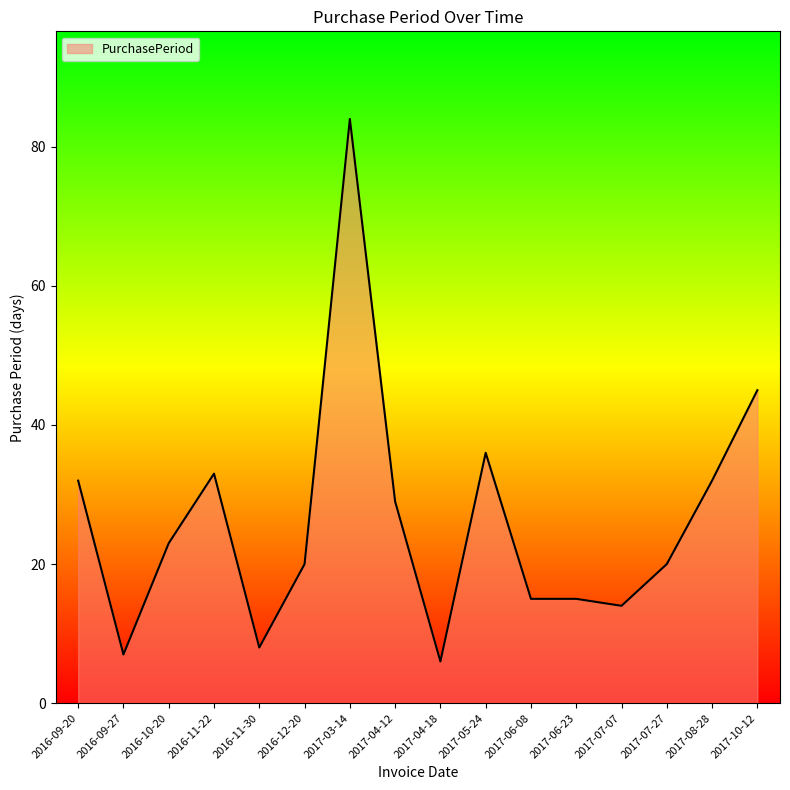

Reading left to right, list all the values displayed in this chart.

32	7	23	33	8	20	84	29	6	36	15	15	14	20	32	45